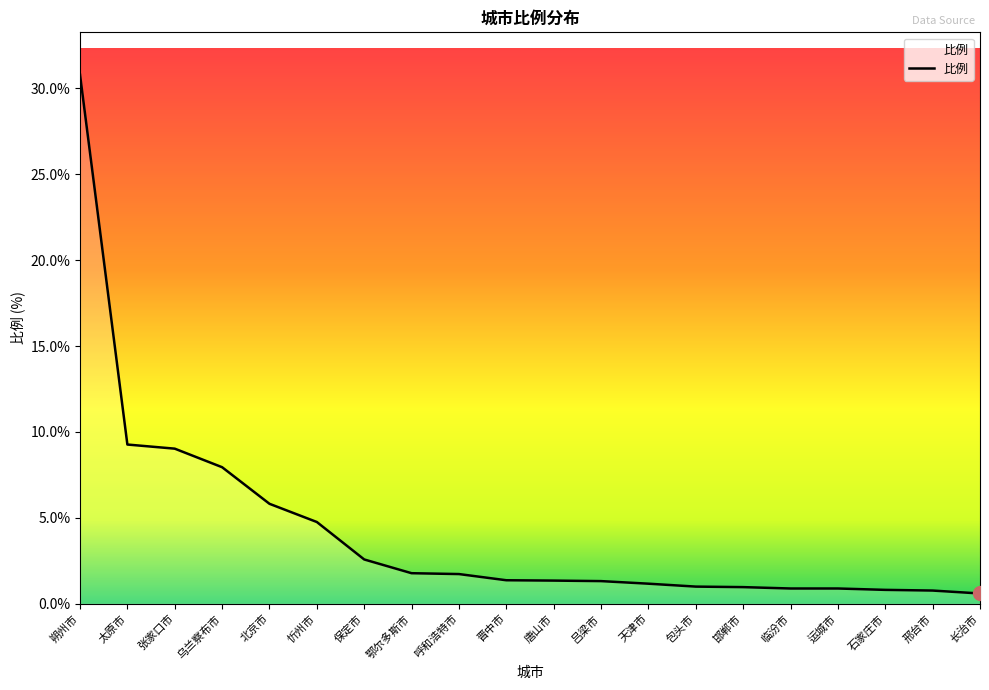

The chart shows a value of 8.0 at 乌兰察布市. True or false?

True